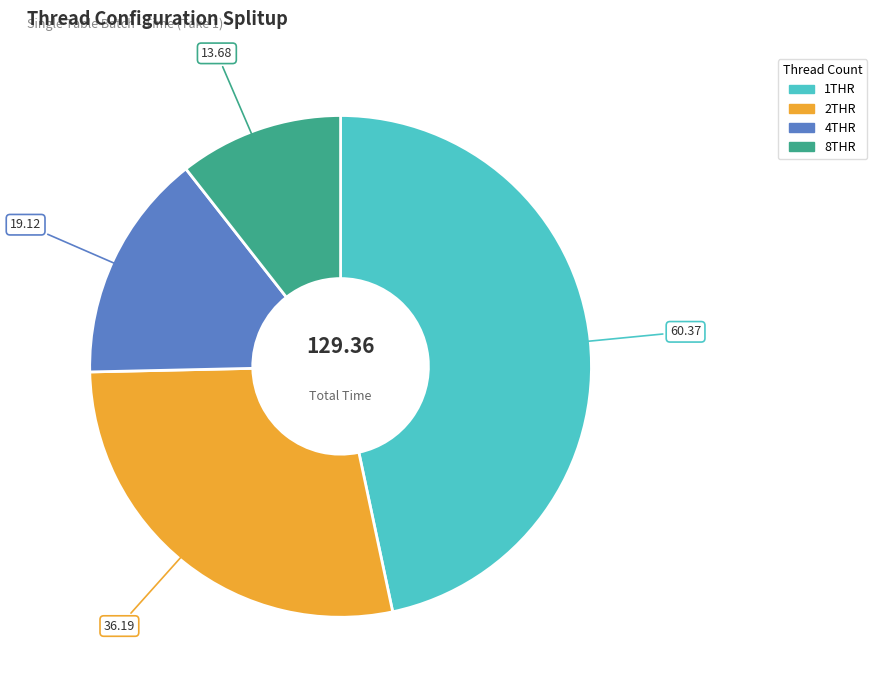

What is the ratio of the value at 4THR to the value at 1THR?

0.3